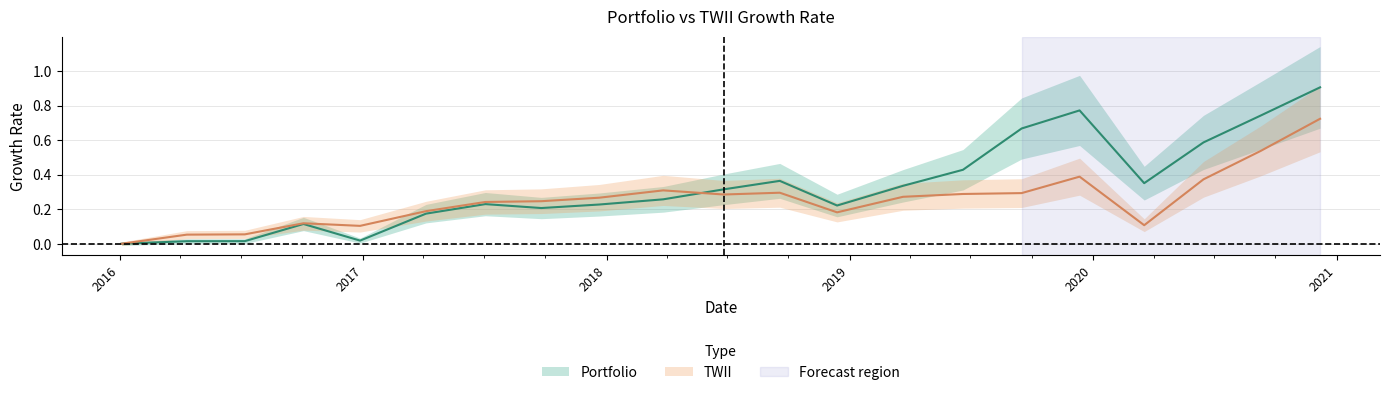

Which has a higher value, 2018-03-27 or 2017-09-25?

2018-03-27